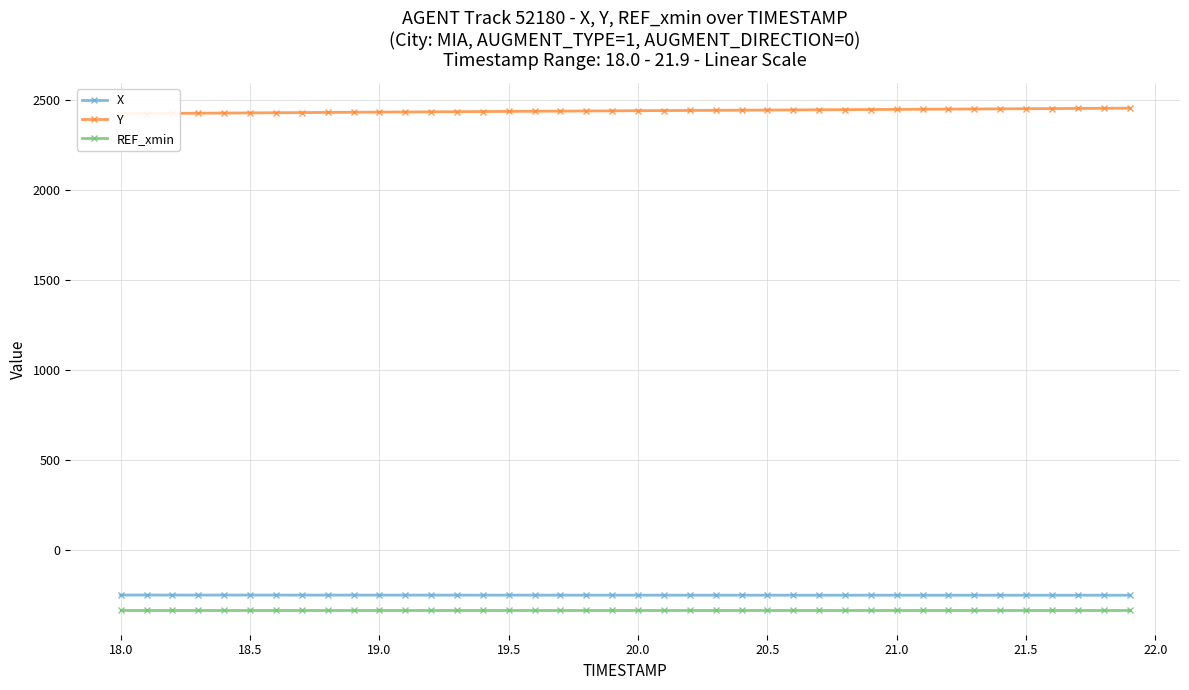

What is the sum of all REF_xmin values?

-13200.0